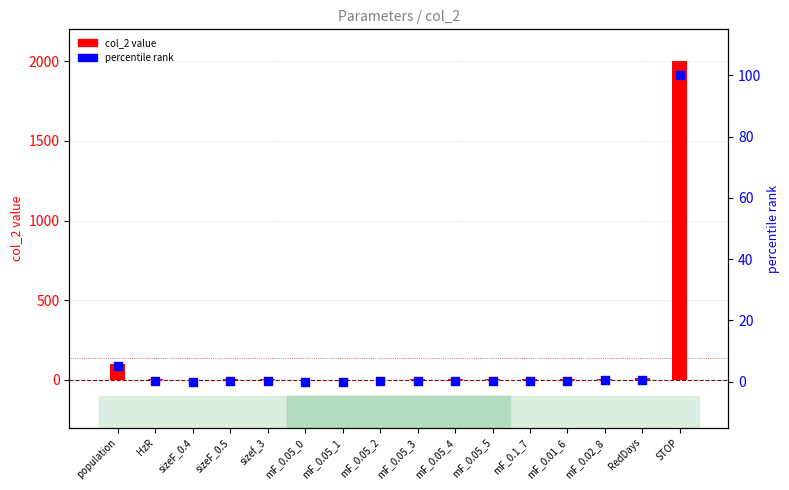

At which category is the sum across all series the highest?

STOP